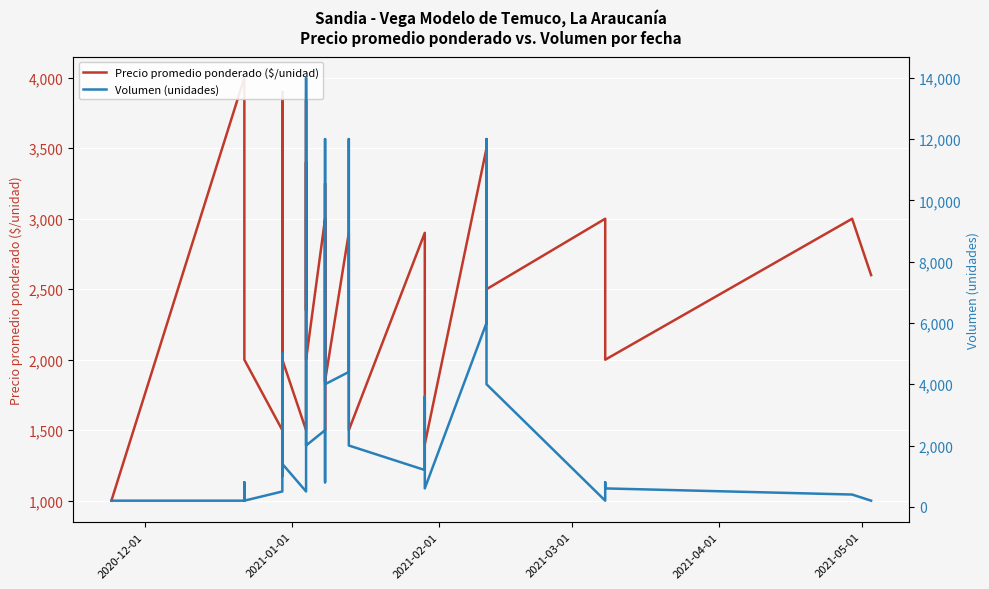

After their last crossing, which series has the higher values: Volumen (unidades) or Precio promedio ponderado ($/unidad)?

Precio promedio ponderado ($/unidad)